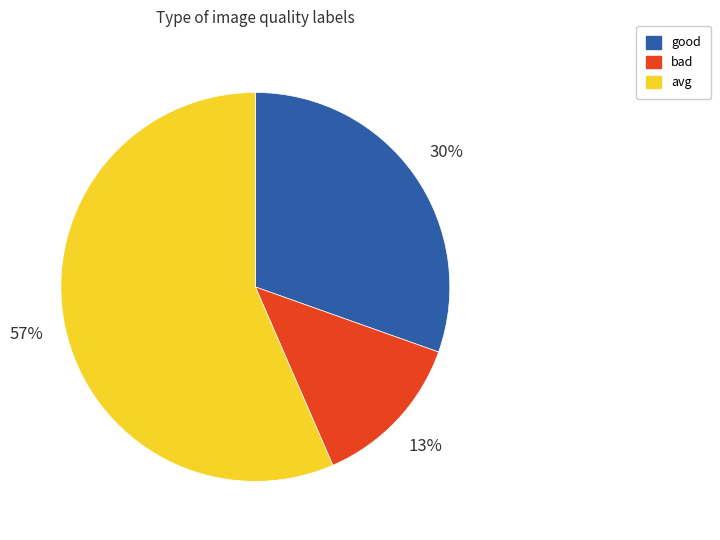

Which has a higher value, avg or good?

avg